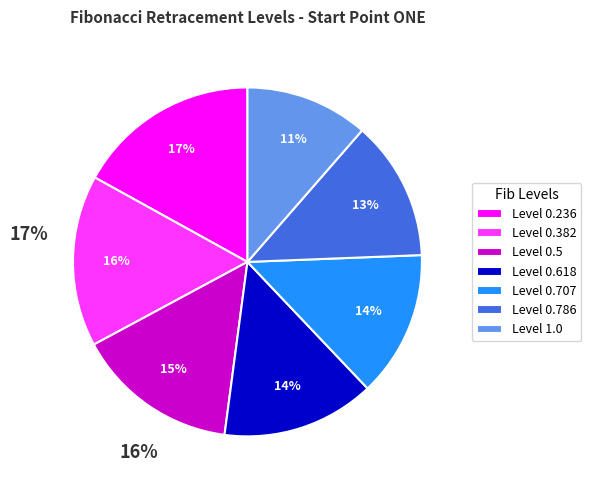

To the nearest percent, what is the average slice percentage?

14%